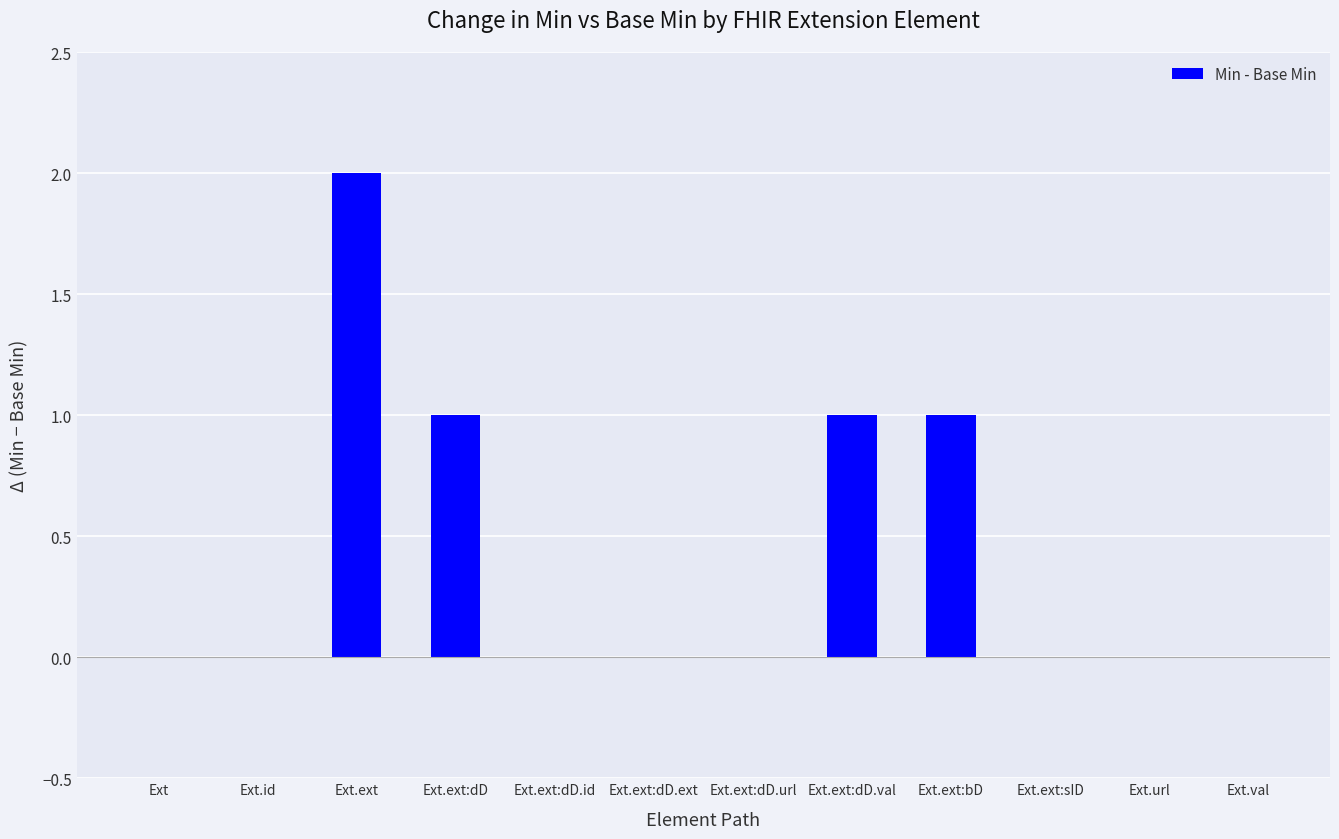

What is the sum of all values?

5